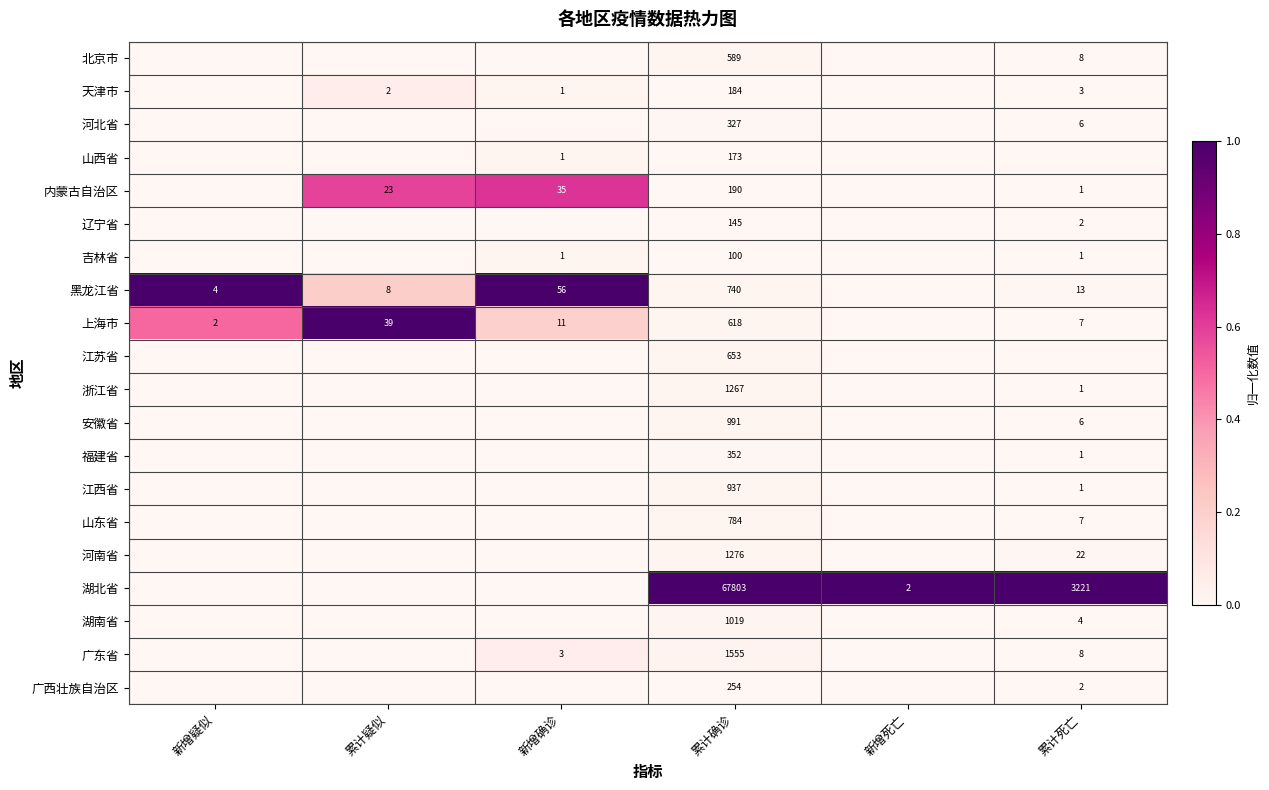

How many distinct data groups are displayed?

20